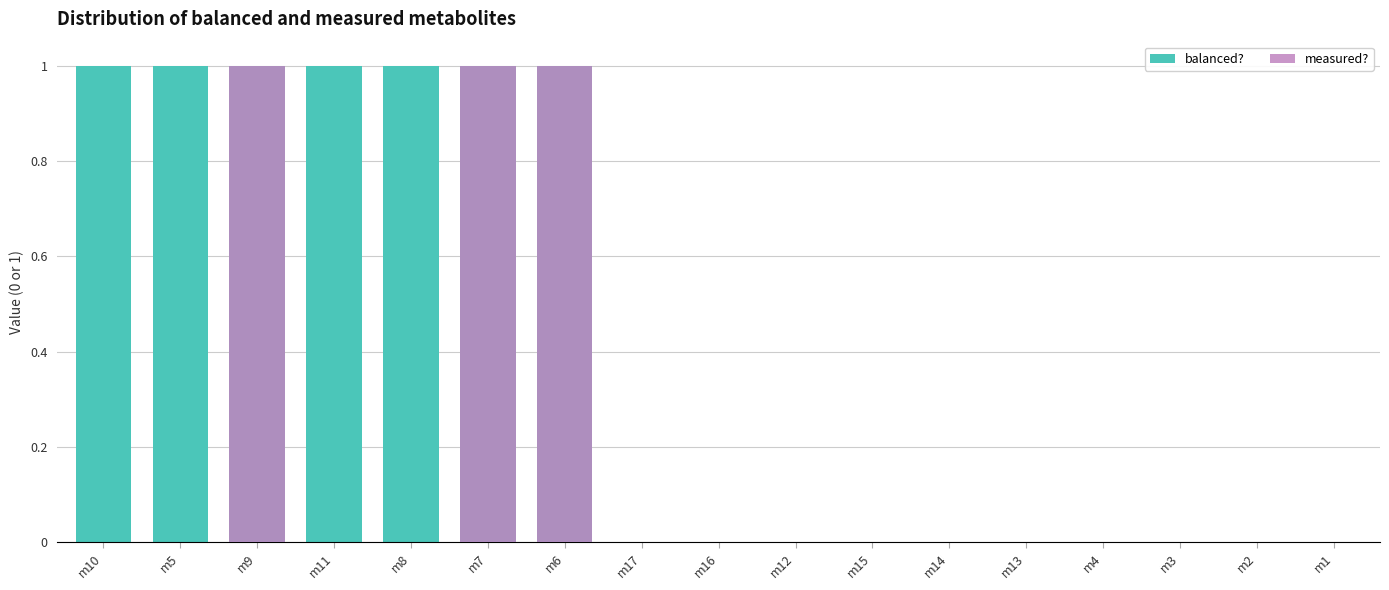

List the series in order of their overall mean, highest first.

balanced?, measured?